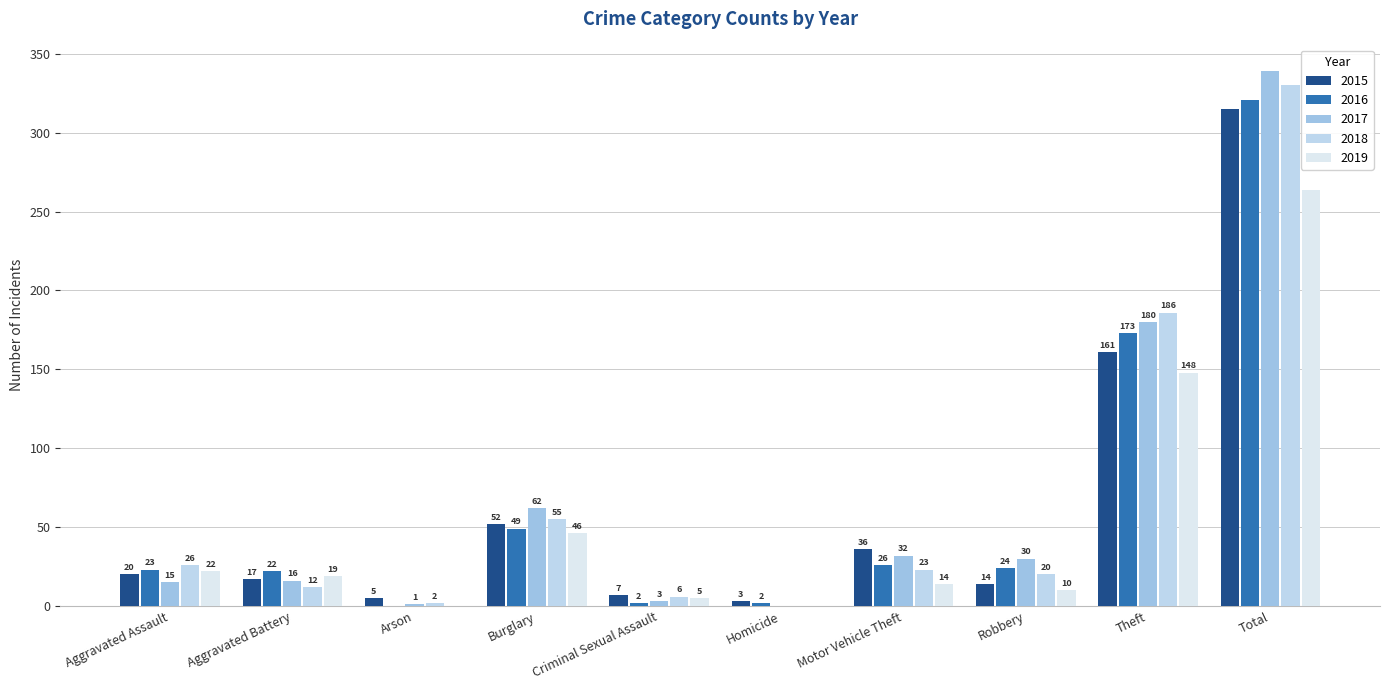

Reading right to left, list all the values displayed in this chart.

2015: Total=315	Theft=161	Robbery=14	Motor Vehicle Theft=36	Homicide=3	Criminal Sexual Assault=7	Burglary=52	Arson=5	Aggravated Battery=17	Aggravated Assault=20
2016: Total=321	Theft=173	Robbery=24	Motor Vehicle Theft=26	Homicide=2	Criminal Sexual Assault=2	Burglary=49	Arson=0	Aggravated Battery=22	Aggravated Assault=23
2017: Total=339	Theft=180	Robbery=30	Motor Vehicle Theft=32	Homicide=0	Criminal Sexual Assault=3	Burglary=62	Arson=1	Aggravated Battery=16	Aggravated Assault=15
2018: Total=330	Theft=186	Robbery=20	Motor Vehicle Theft=23	Homicide=0	Criminal Sexual Assault=6	Burglary=55	Arson=2	Aggravated Battery=12	Aggravated Assault=26
2019: Total=264	Theft=148	Robbery=10	Motor Vehicle Theft=14	Homicide=0	Criminal Sexual Assault=5	Burglary=46	Arson=0	Aggravated Battery=19	Aggravated Assault=22